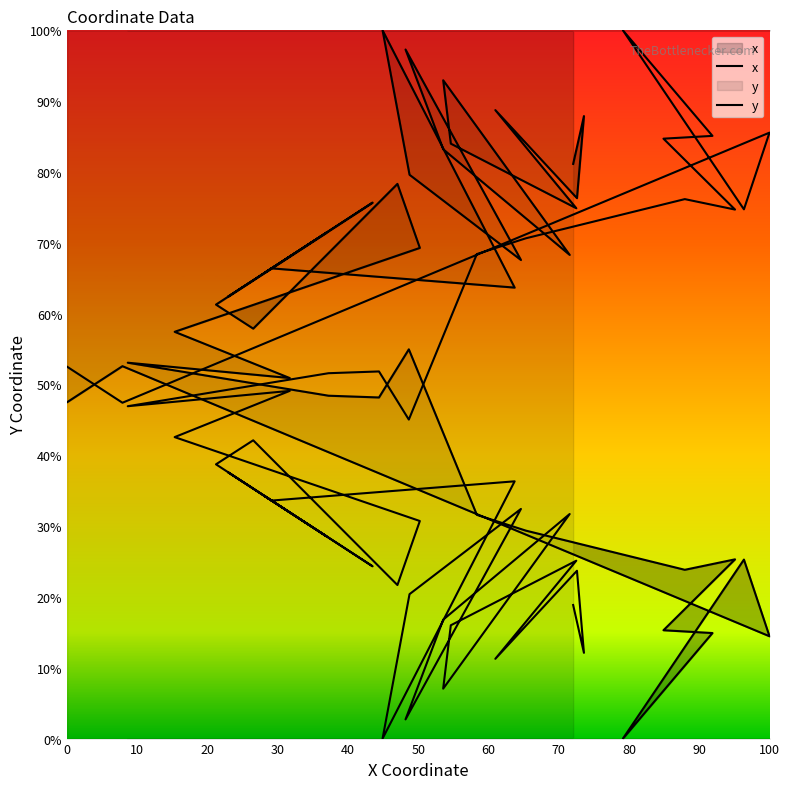

How many distinct data groups are displayed?

2